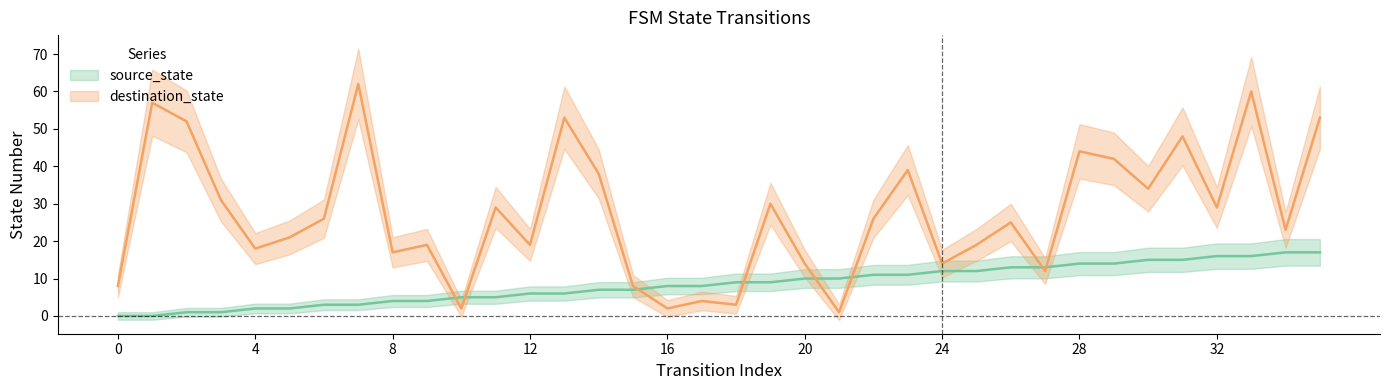

Reading left to right, list all the values displayed in this chart.

source_state: 0	0	1	1	2	2	3	3	4	4	5	5	6	6	7	7	8	8	9	9	10	10	11	11	12	12	13	13	14	14	15	15	16	16	17	17
destination_state: 8	57	52	31	18	21	26	62	17	19	2	29	19	53	38	8	2	4	3	30	14	1	26	39	14	19	25	12	44	42	34	48	29	60	23	53